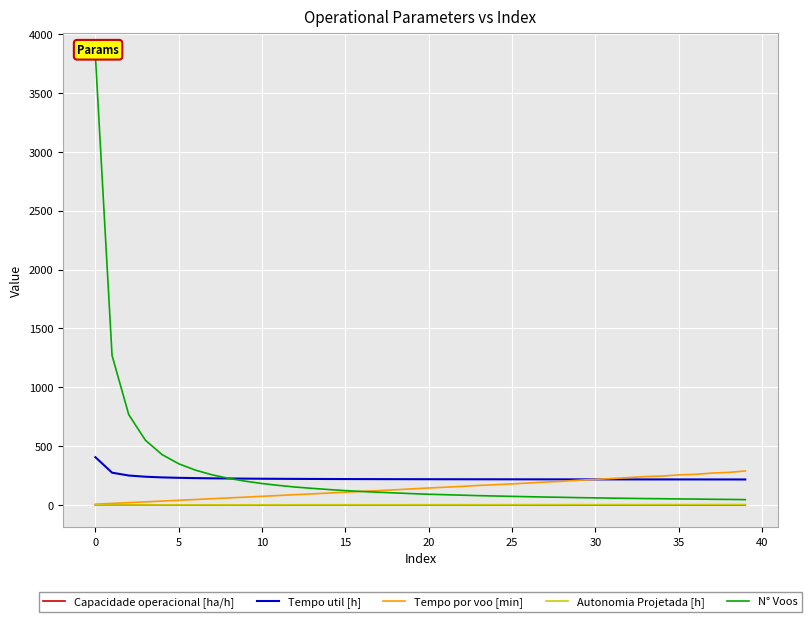

What are all the series names shown in the legend?

Capacidade operacional [ha/h], Tempo util [h], Tempo por voo [min], Autonomia Projetada [h], N° Voos